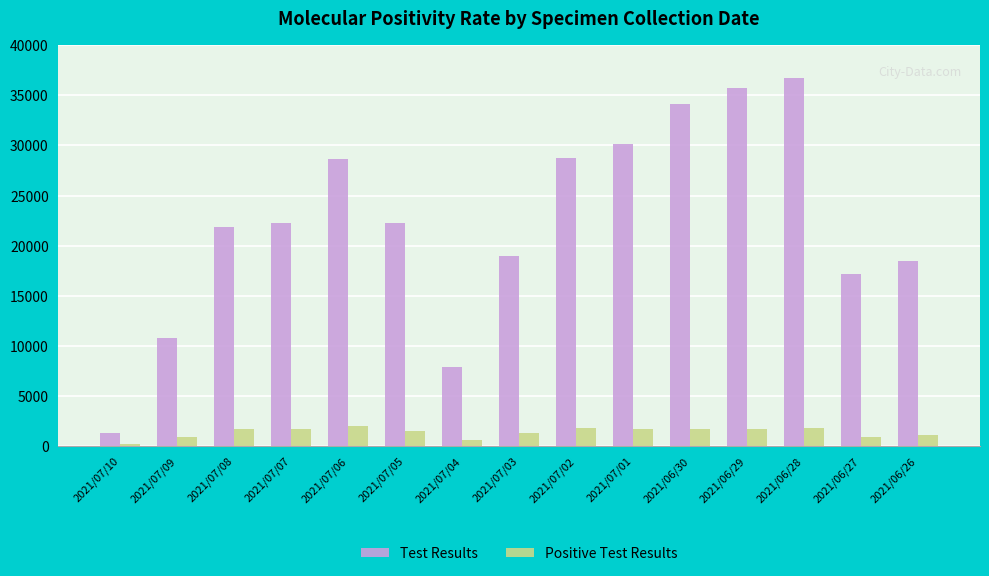

What is the difference between the second highest and second lowest values in the Test Results series?

27825